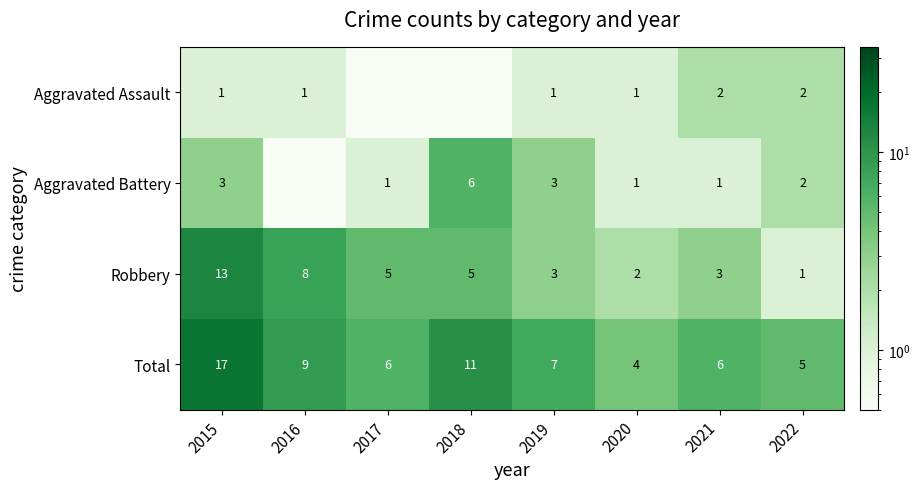

Is the value of Aggravated Battery at 2018 greater than the value of Robbery at 2021?

Yes